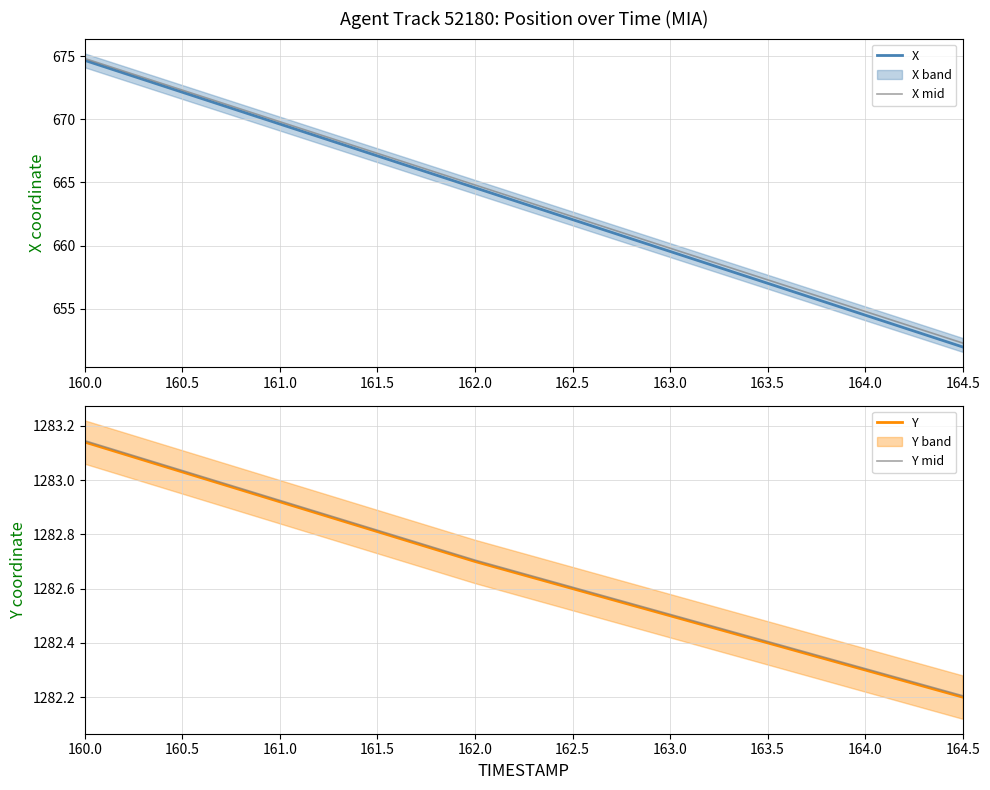

Which has a higher value, 164.0 or 162.5?

162.5